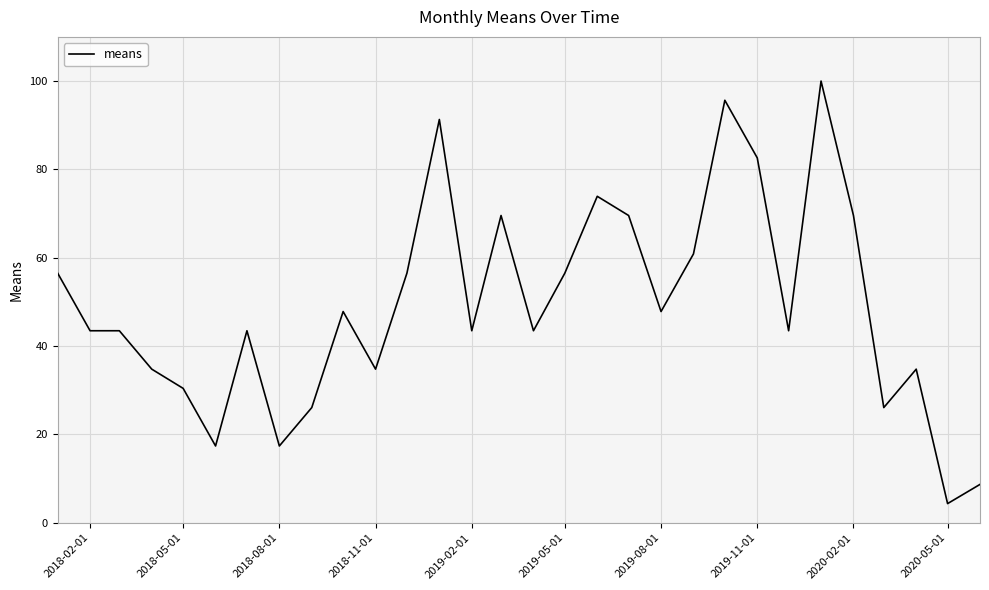

What is the minimum value shown in the chart?

4.3